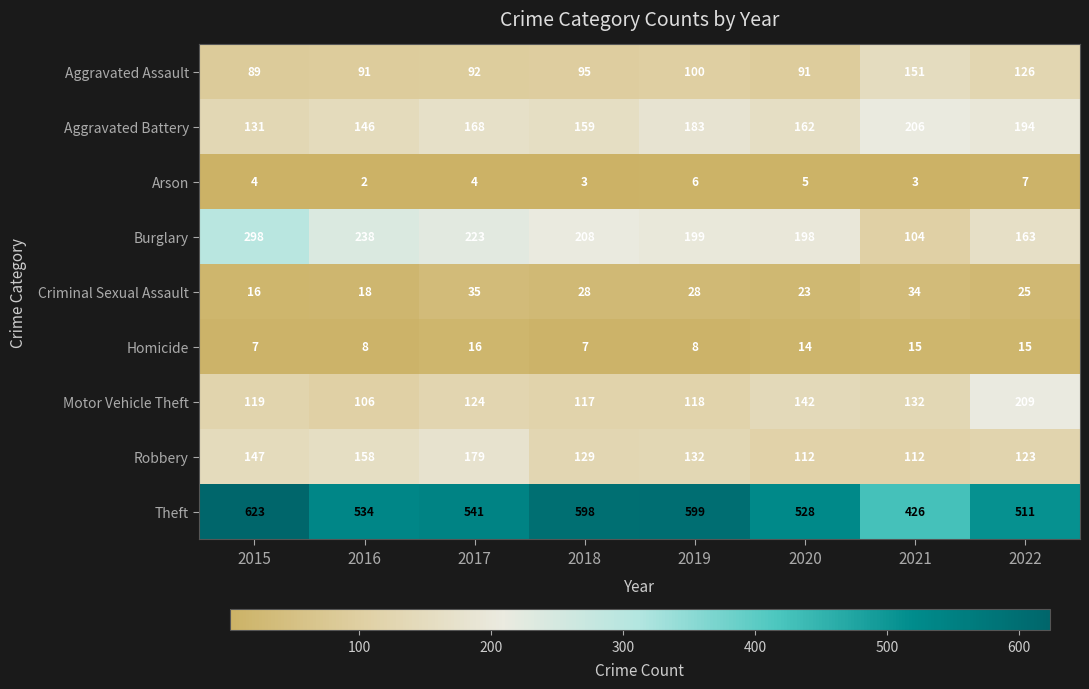

At which category is the sum across all series the highest?

2015